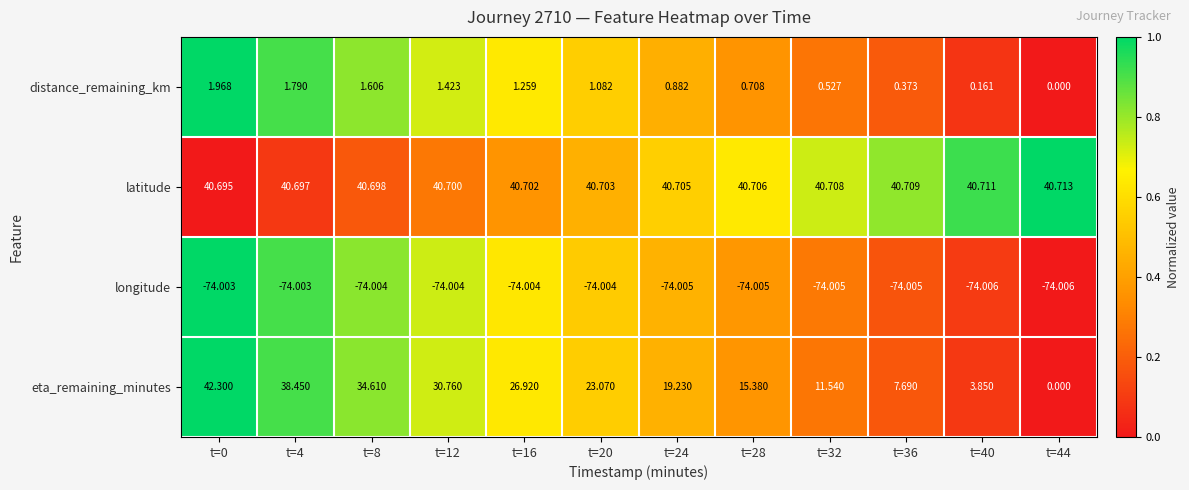

What is the total value across all series at t=16?

-5.1